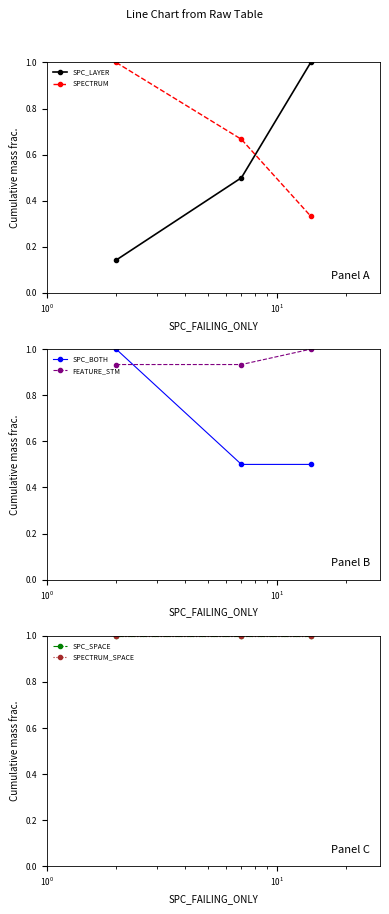

Which series has the largest range (max minus min)?

SPC_LAYER